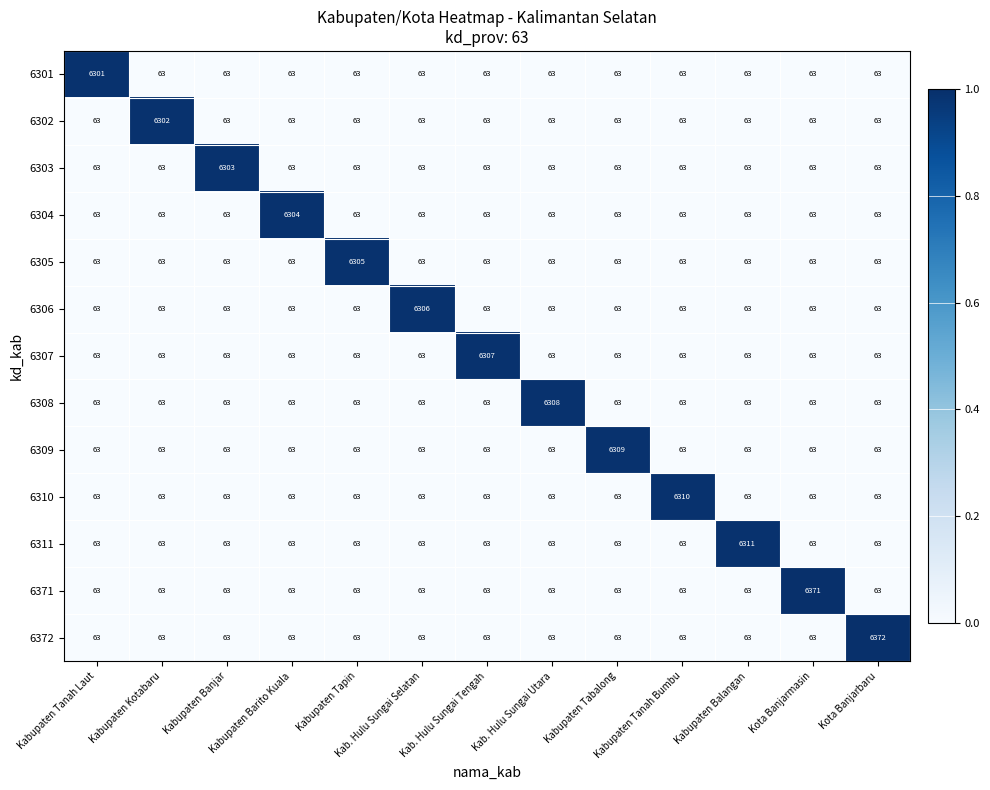

True or false: 6307 has a value of 63 at Kab. Hulu Sungai Selatan.

True